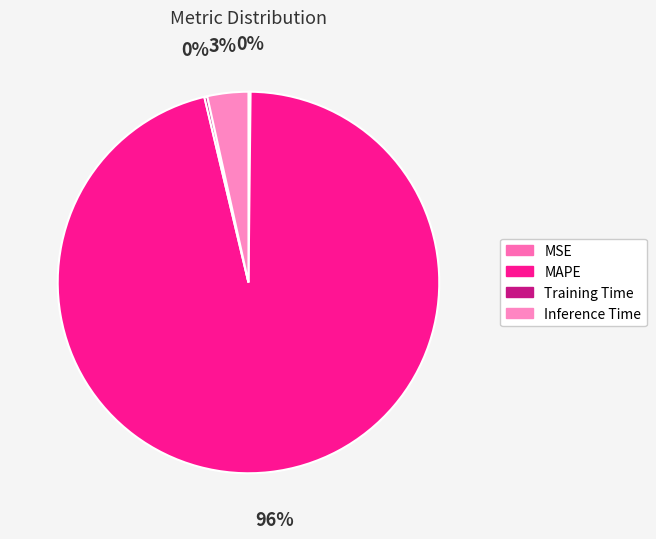

What percentage is NOT represented by Training Time?

99.8%